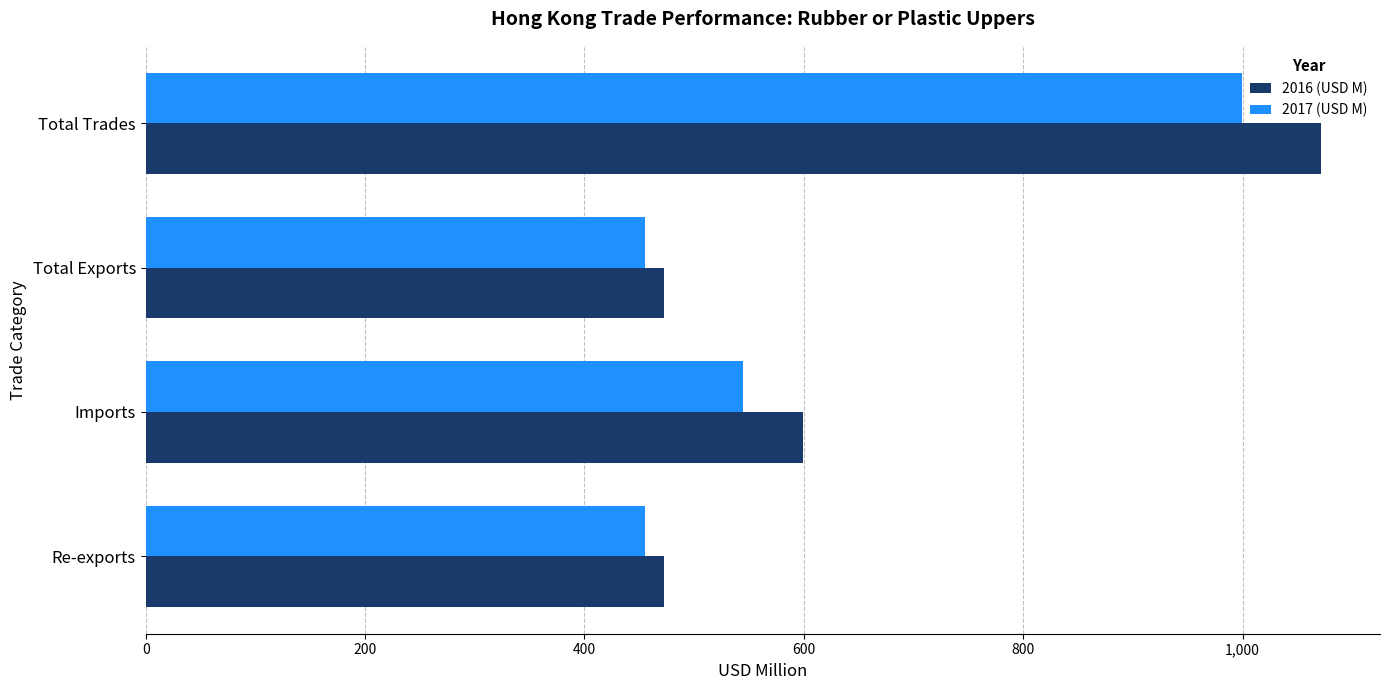

Rank the series by their maximum value, from lowest to highest.

2017 (USD M), 2016 (USD M)